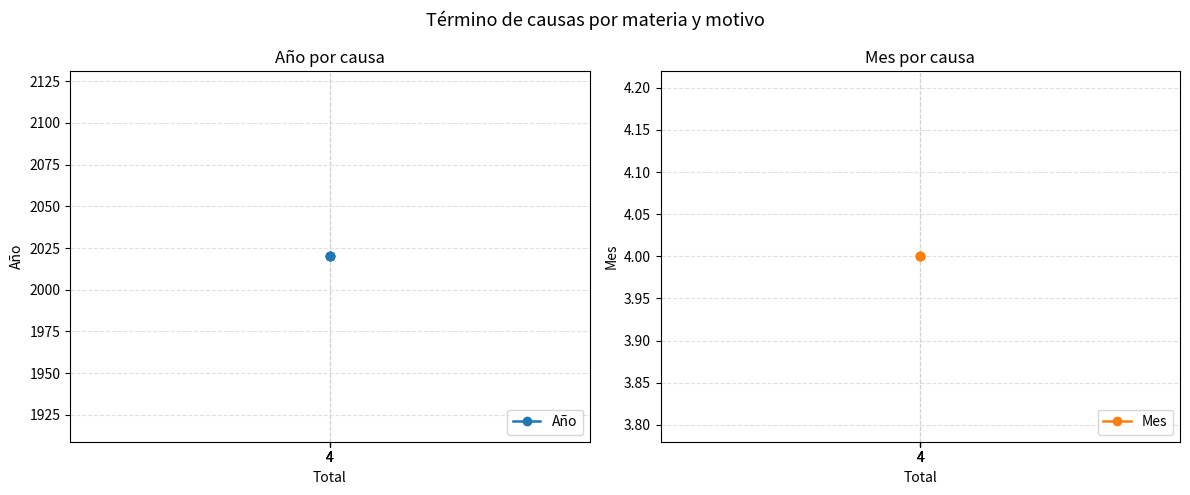

True or false: Año and Mes intersect in this chart.

False